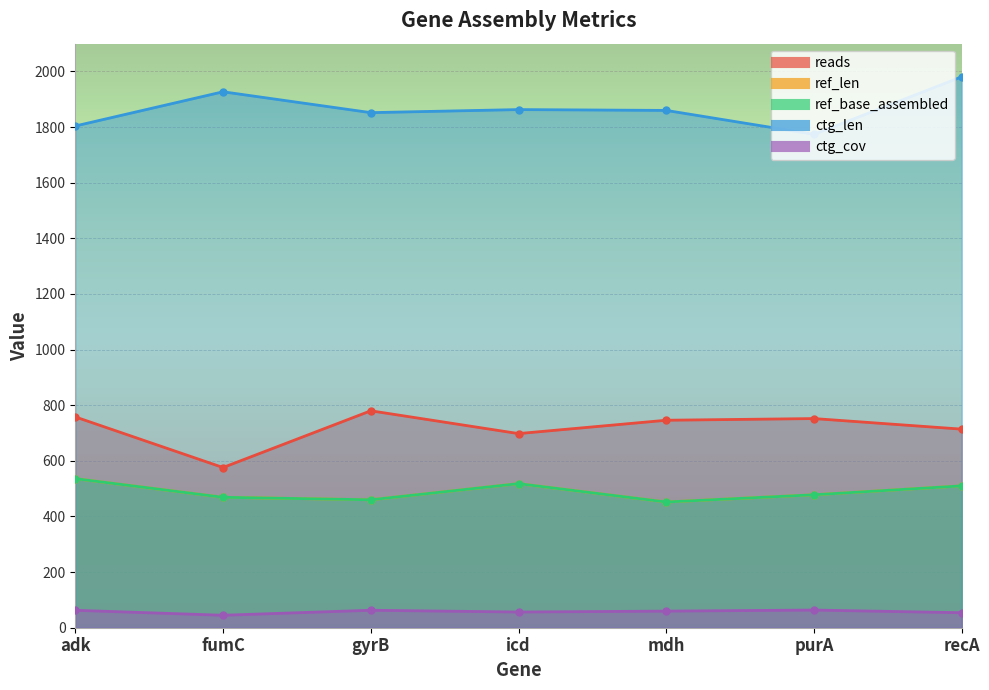

Reading right to left, list all the values displayed in this chart.

reads: recA=714.0	purA=752.0	mdh=746.0	icd=698.0	gyrB=780.0	fumC=576.0	adk=758.0
ref_len: recA=510.0	purA=478.0	mdh=452.0	icd=518.0	gyrB=460.0	fumC=469.0	adk=536.0
ref_base_assembled: recA=510.0	purA=478.0	mdh=452.0	icd=518.0	gyrB=460.0	fumC=469.0	adk=536.0
ctg_len: recA=1981.0	purA=1774.0	mdh=1860.0	icd=1863.0	gyrB=1852.0	fumC=1927.0	adk=1804.0
ctg_cov: recA=54.0	purA=63.5	mdh=59.7	icd=56.5	gyrB=62.8	fumC=44.8	adk=62.7